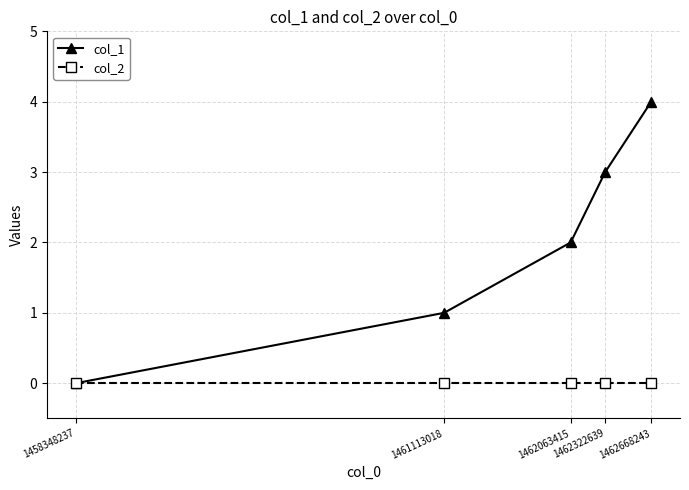

What is the highest value of the col_1 series?

4